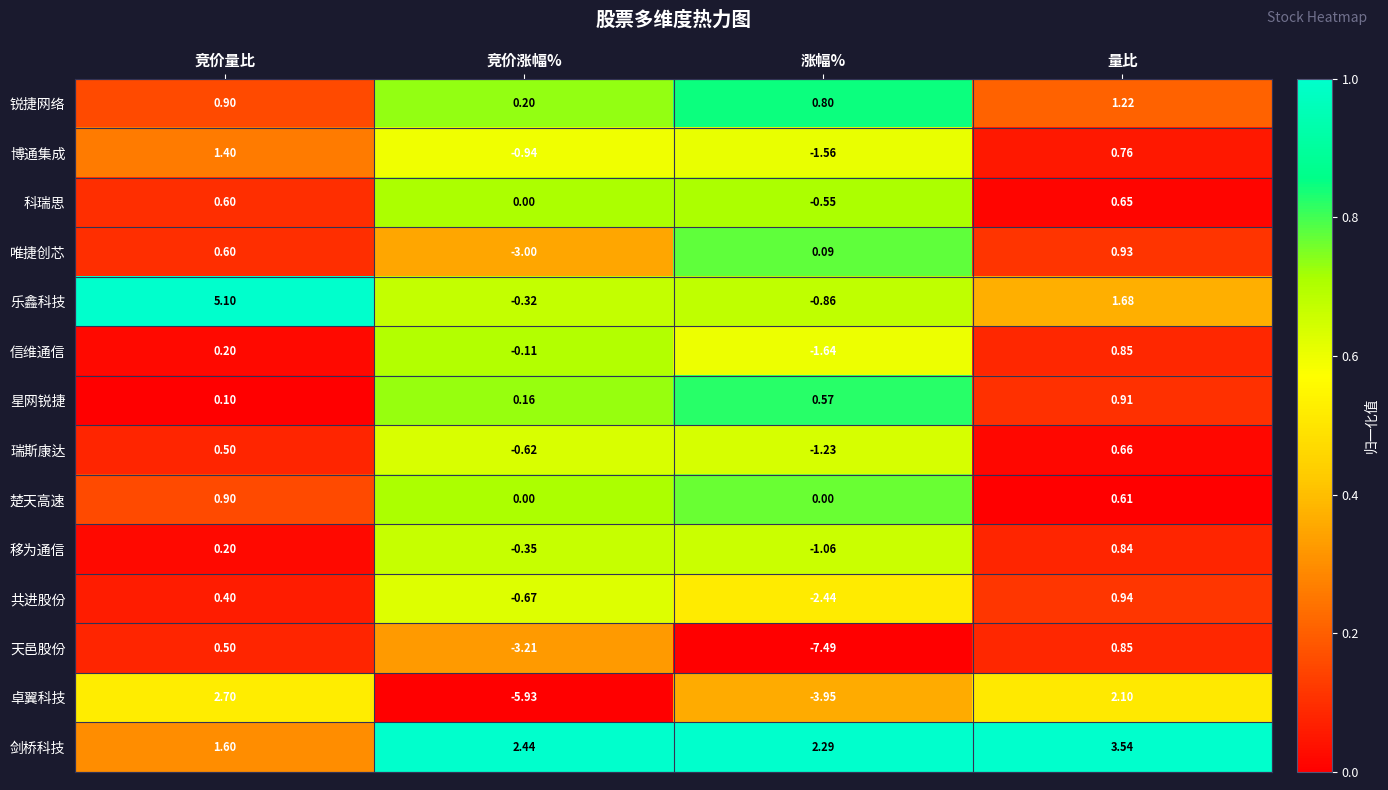

Where is 共进股份 nearest to the value 0?

竞价量比